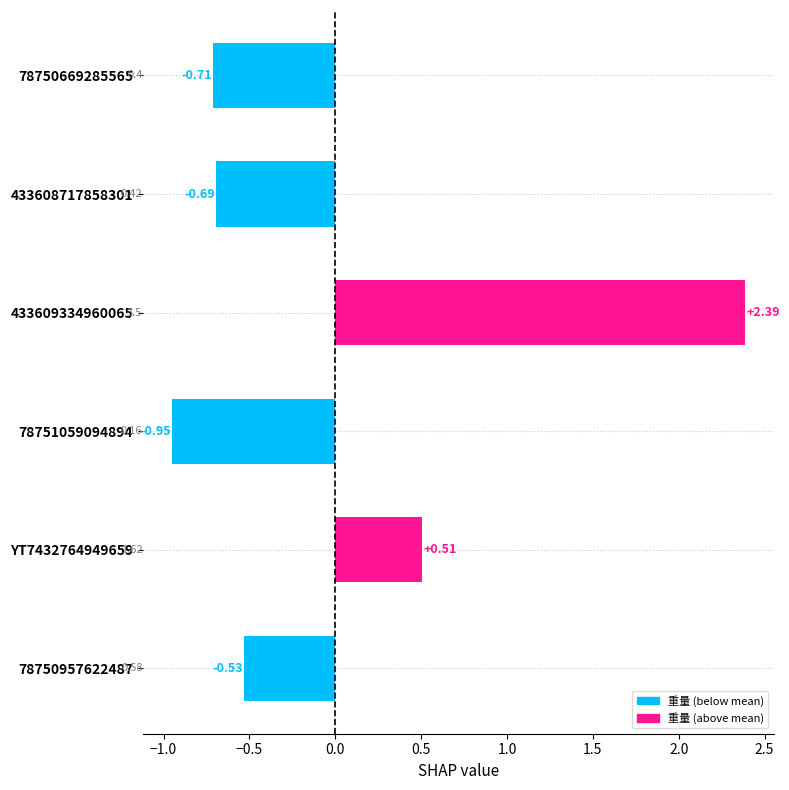

Count the number of data series in this chart.

1